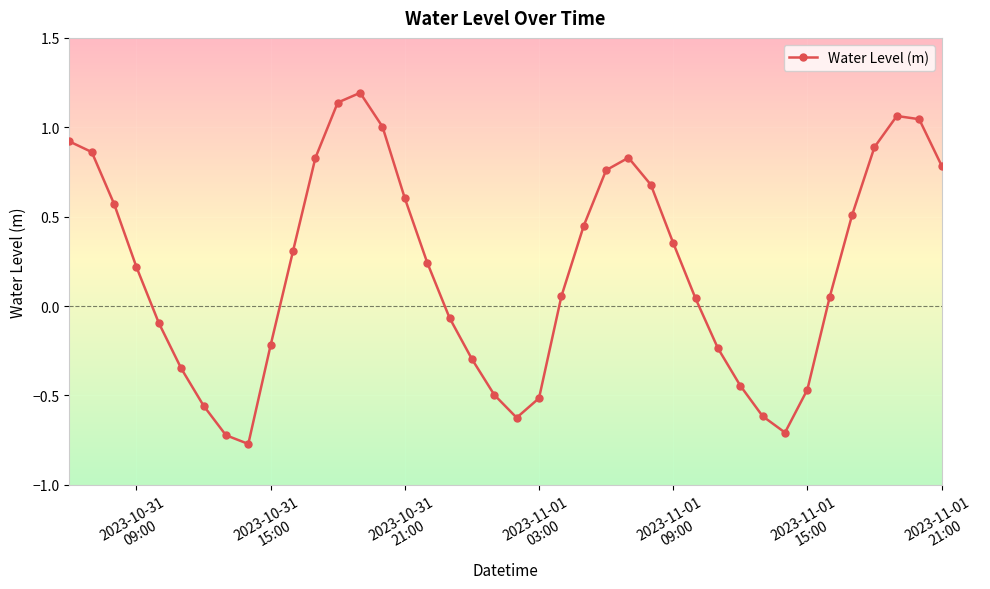

How many interior local valleys (lower than both neighbors) does the data have?

3